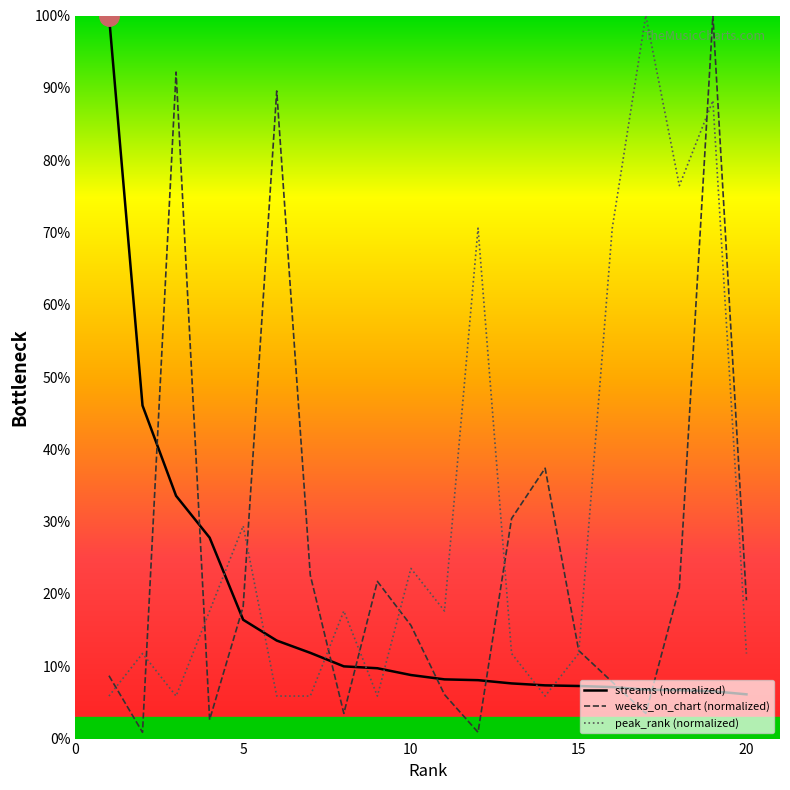

True or false: peak_rank (normalized) has a value of 29.6 at 15.

False